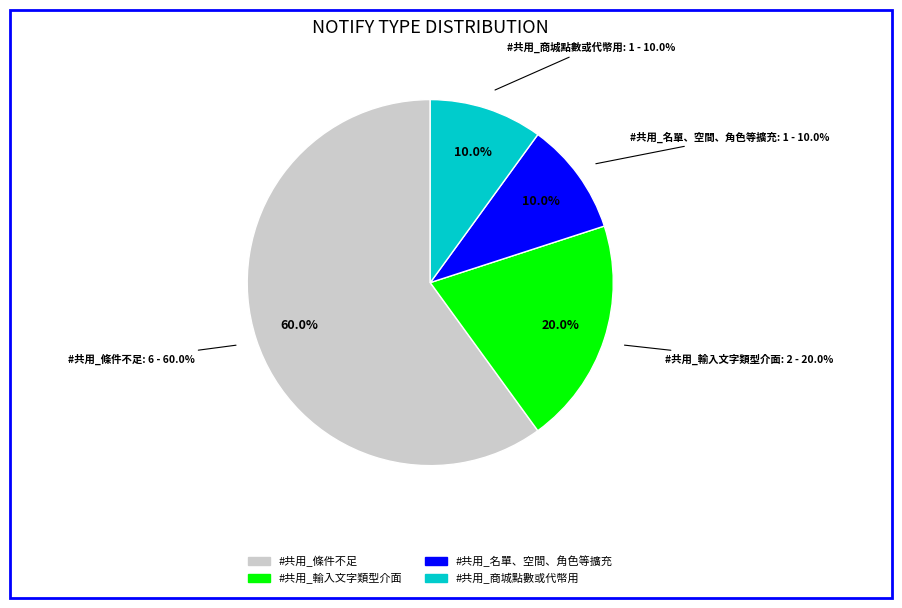

Which category accounts for the majority?

#共用_條件不足